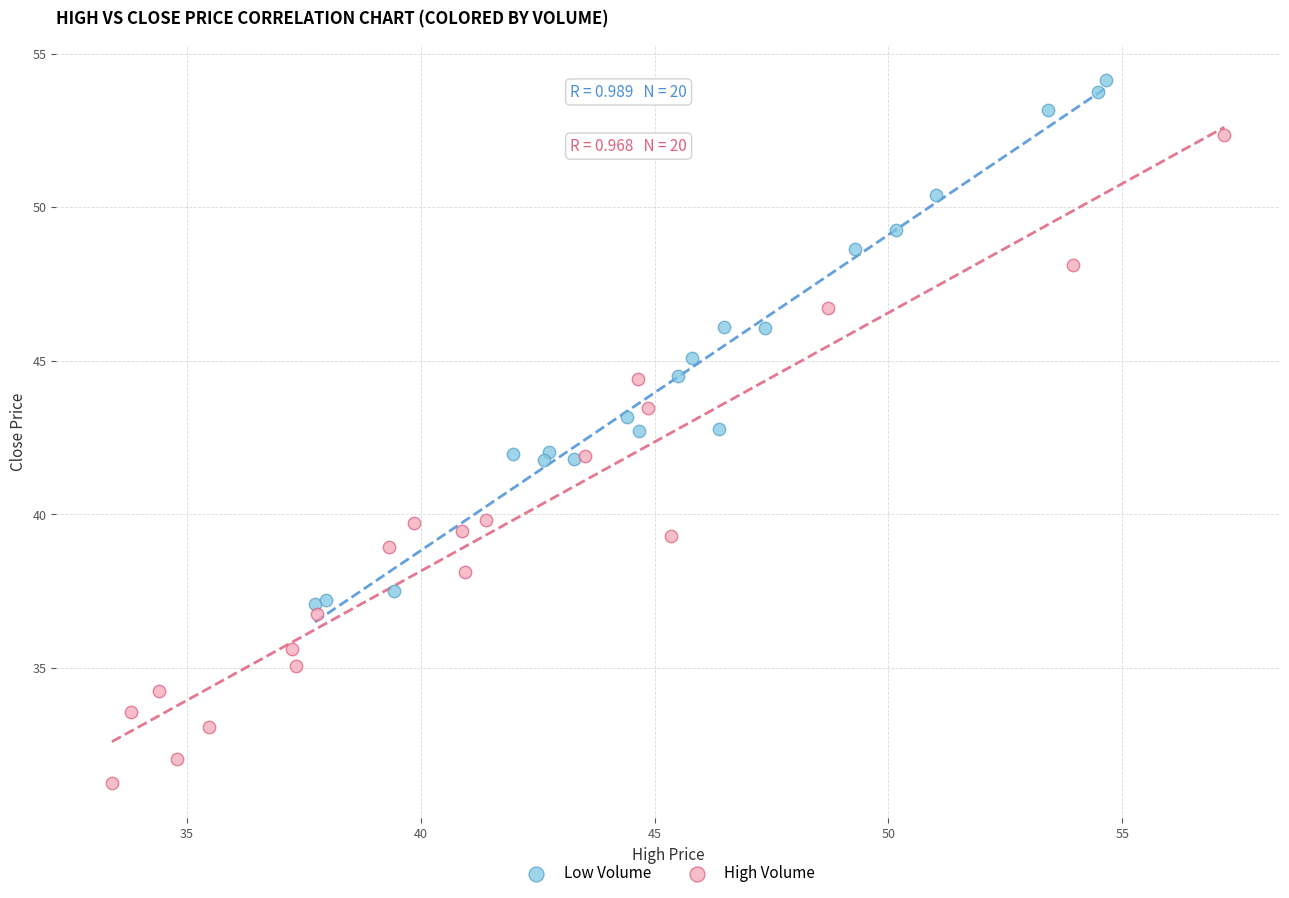

Which series reaches the maximum Y coordinate?

Low Volume